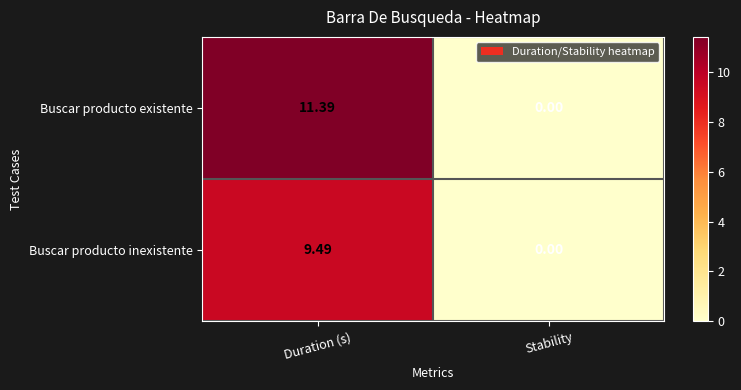

How many data points in Buscar producto existente are less than 11?

1